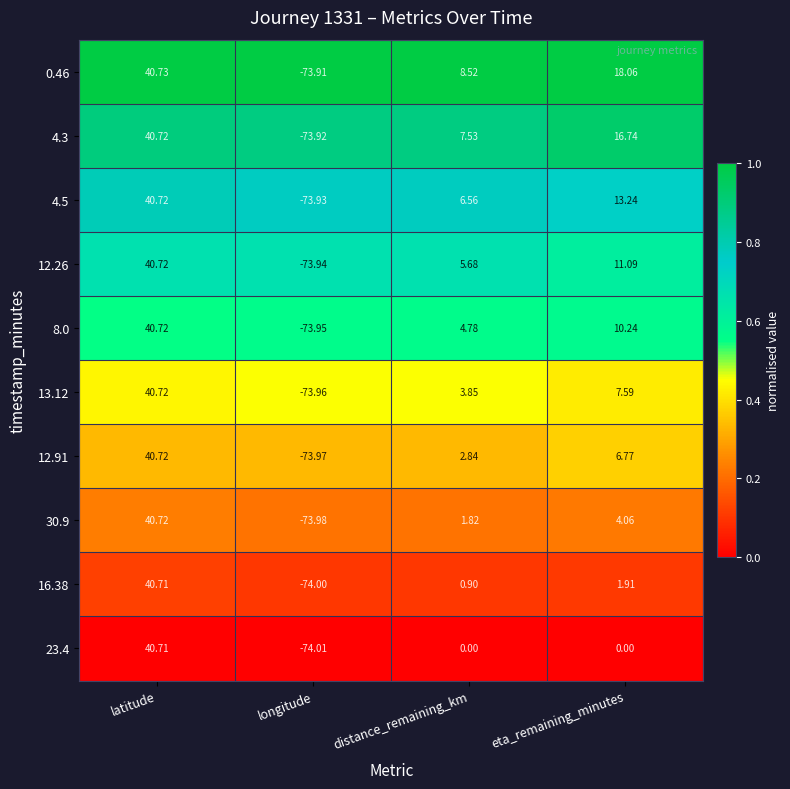

Between latitude and longitude, which series saw the biggest shift?

23.4